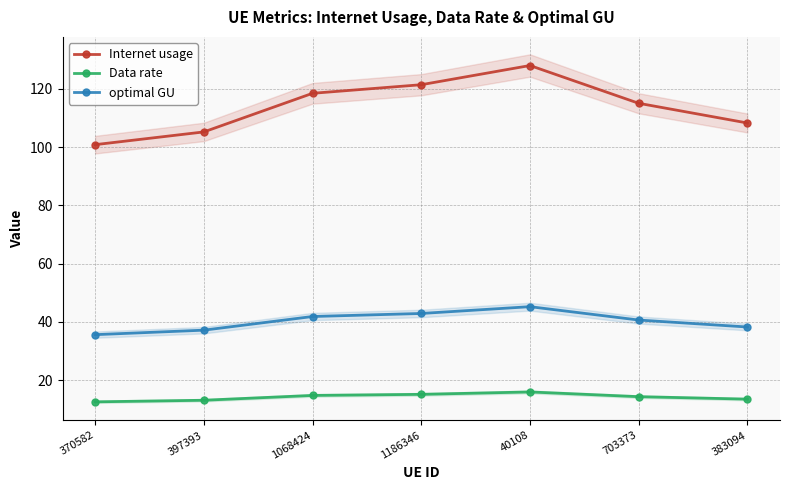

Is it true that Internet usage equals 100.8 at 370582?

True